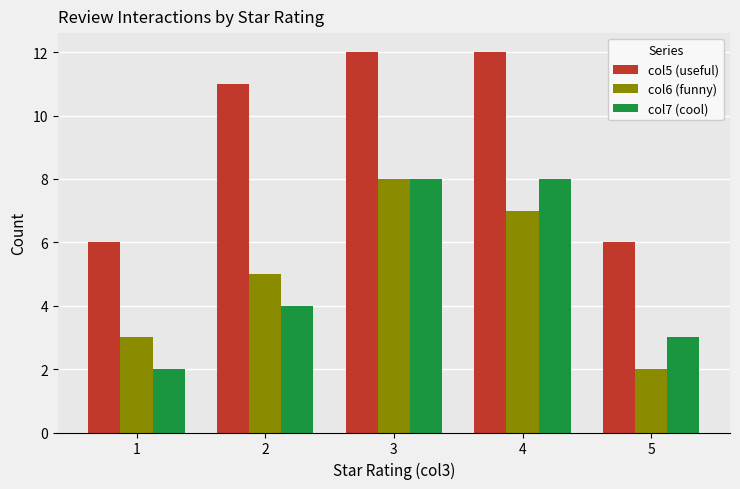

Reading left to right, transcribe all the data shown in this chart.

col5 (useful): 1=6	2=11	3=12	4=12	5=6
col6 (funny): 1=3	2=5	3=8	4=7	5=2
col7 (cool): 1=2	2=4	3=8	4=8	5=3